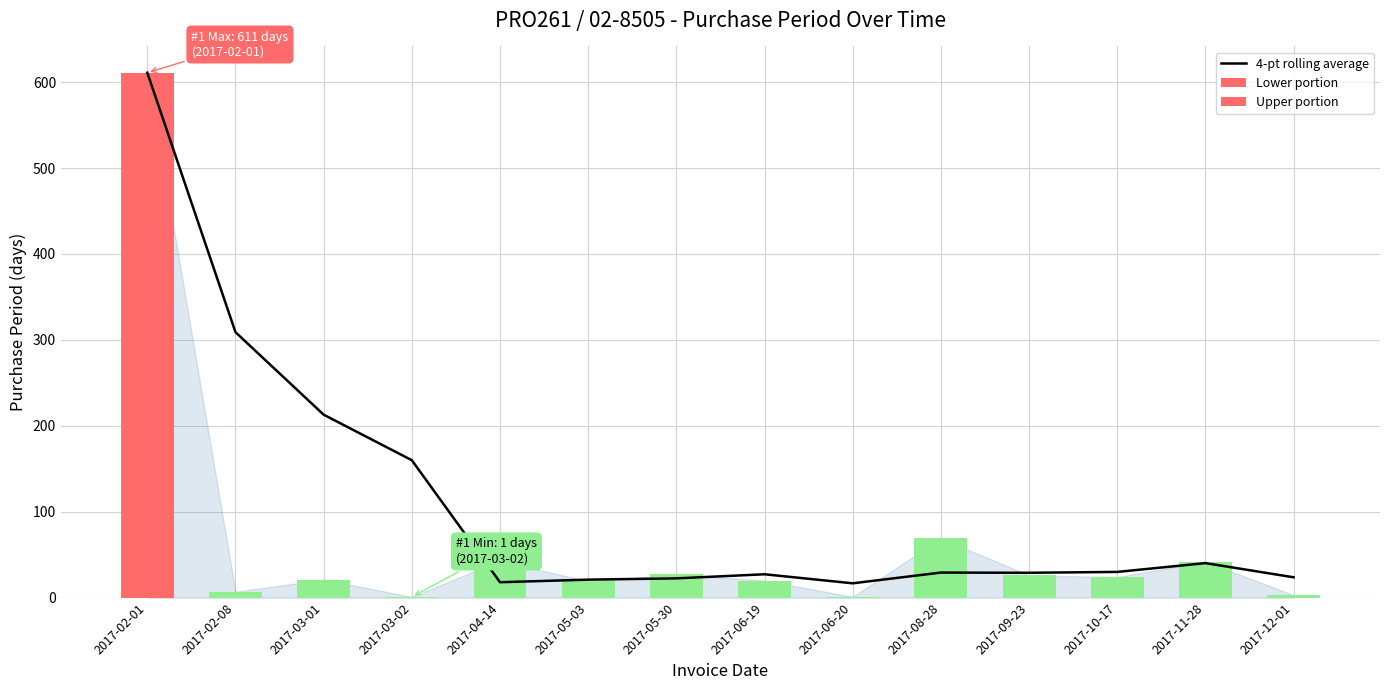

Reading left to right, extract all data points from this chart.

4-pt rolling average: 611.0	309.0	213.0	160.0	18.0	21.0	22.5	27.2	16.8	29.2	29.0	30.0	40.2	23.8
Lower portion: 366.6	4.2	12.6	0.6	25.8	11.4	16.2	12.0	0.6	41.4	15.6	14.4	25.2	1.8
Upper portion: 244.4	2.8	8.4	0.4	17.2	7.6	10.8	8.0	0.4	27.6	10.4	9.6	16.8	1.2